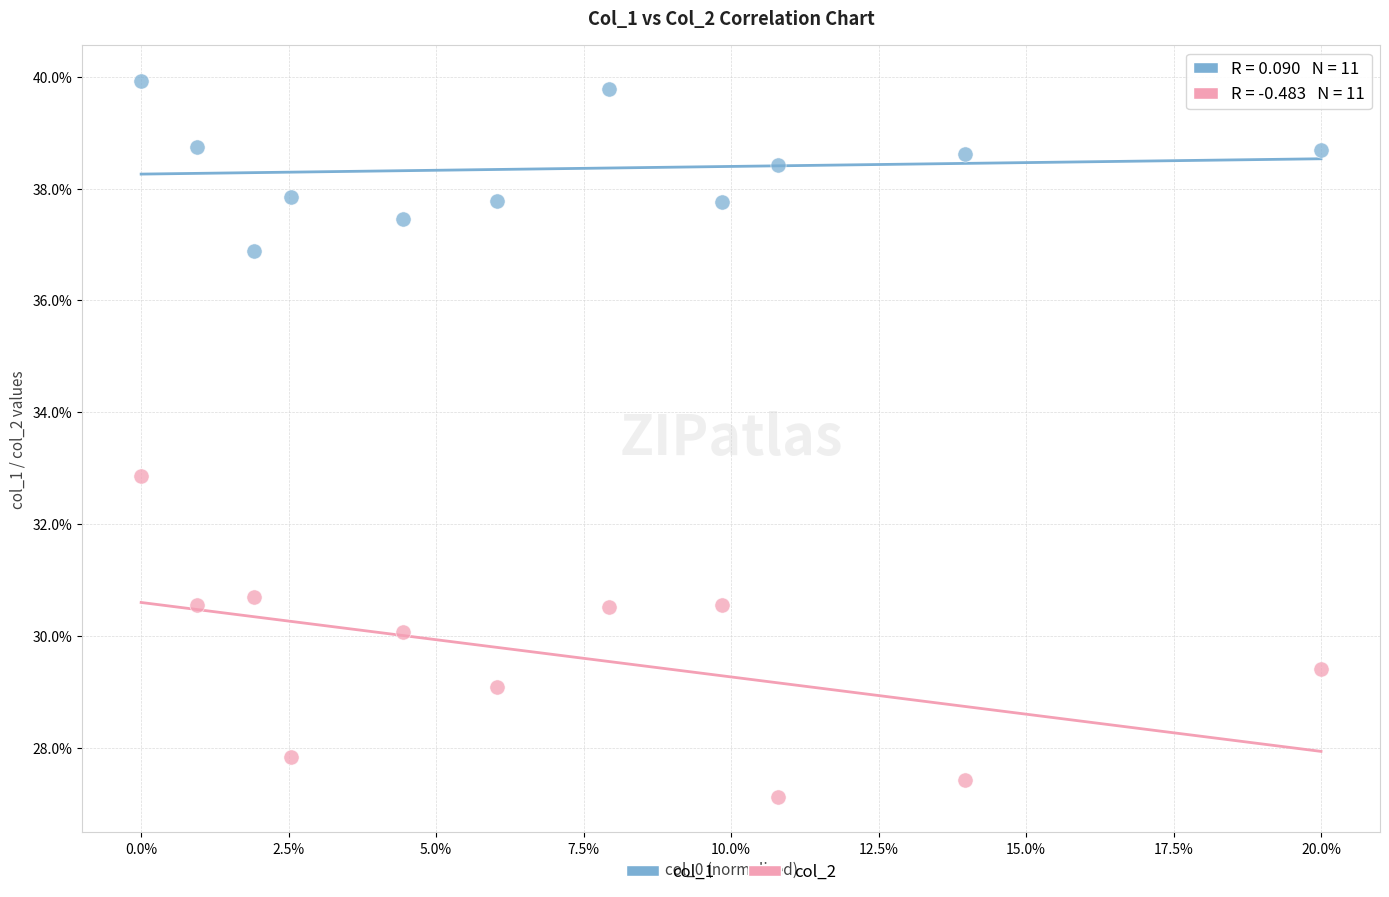

Which series has the widest spread of Y values?

col_2